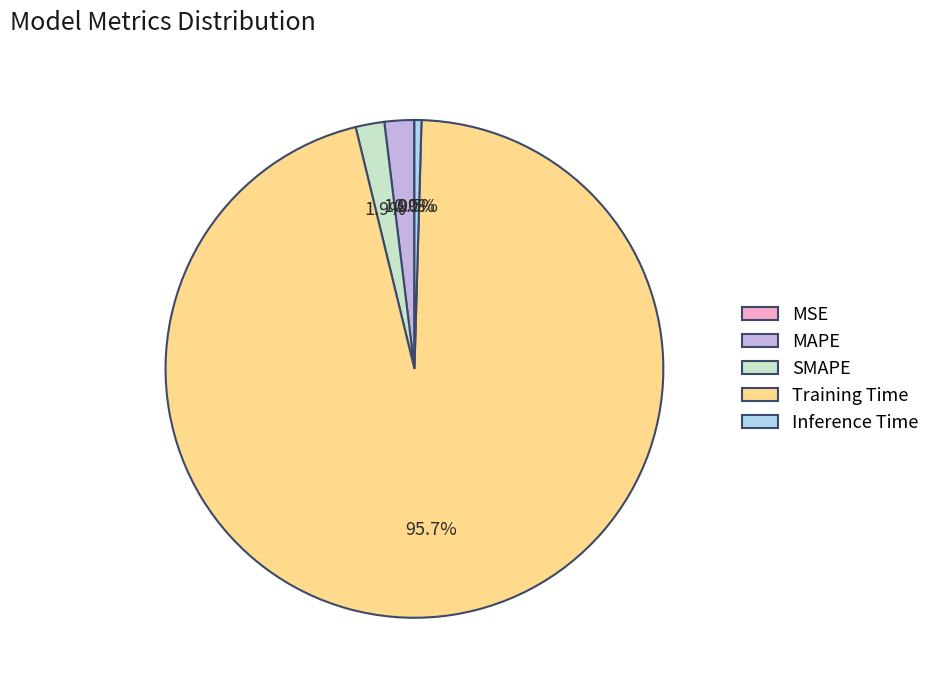

What is the largest slice in the pie chart?

Training Time